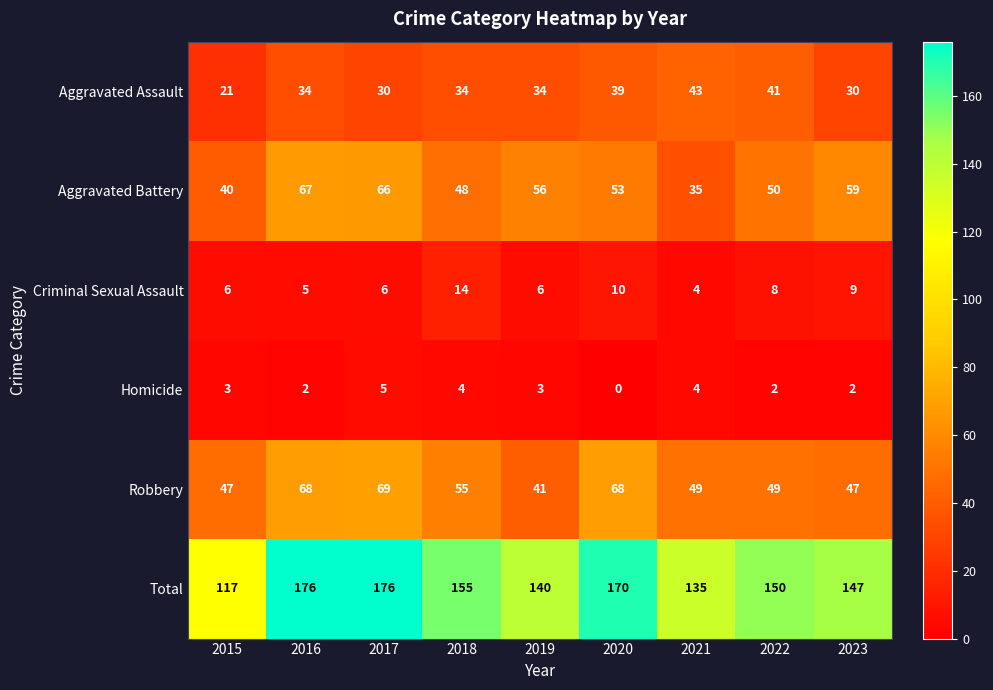

What is the average value of the Criminal Sexual Assault series?

8